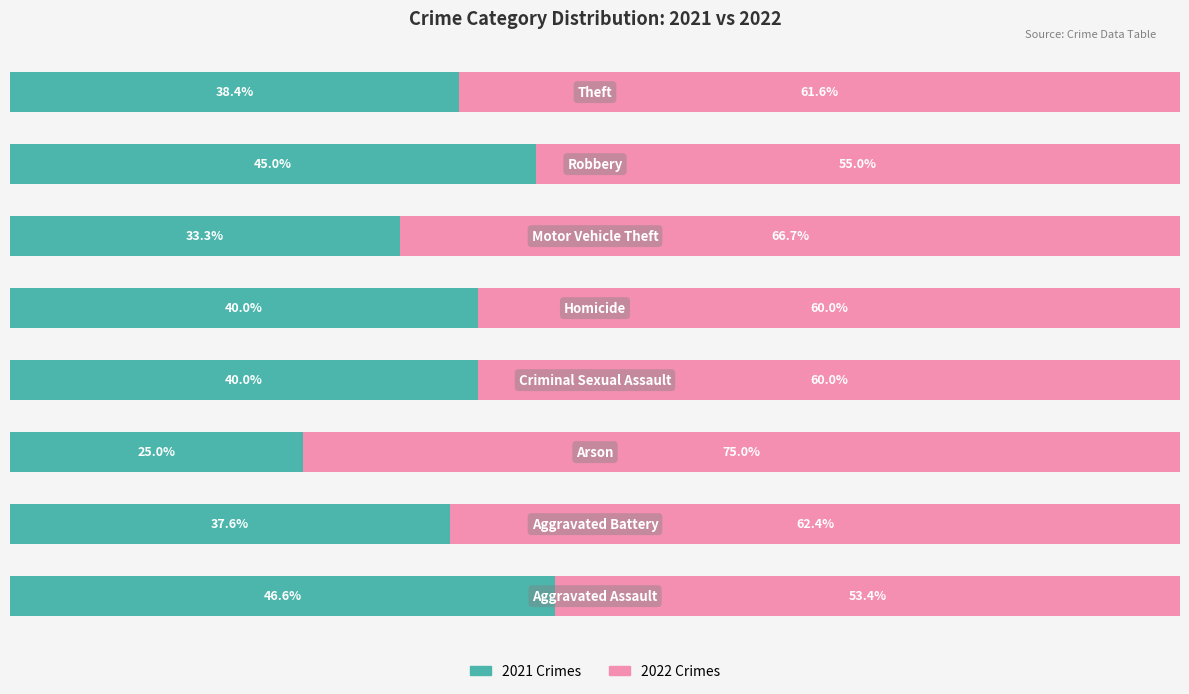

What are all the series names shown in the legend?

2021 Crimes, 2022 Crimes